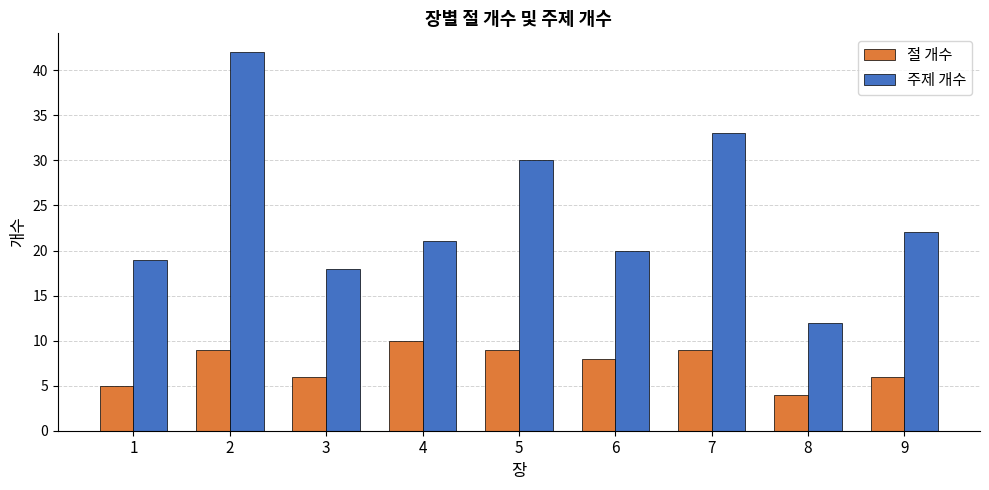

What is the sum of all 절 개수 values?

66